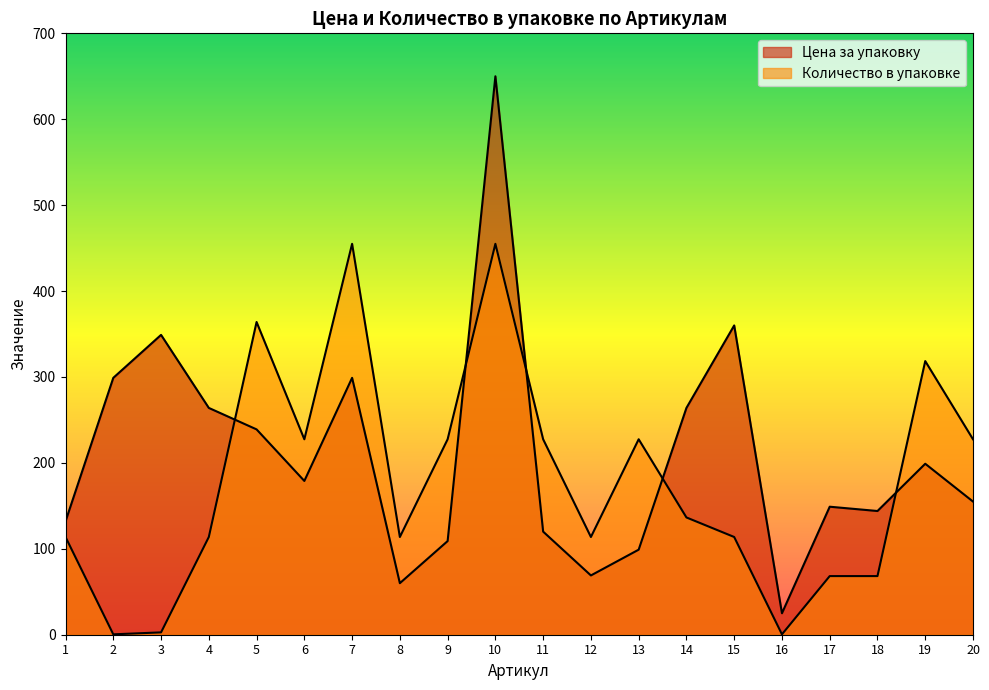

What is the sum of all Количество в упаковке values?

3575.4